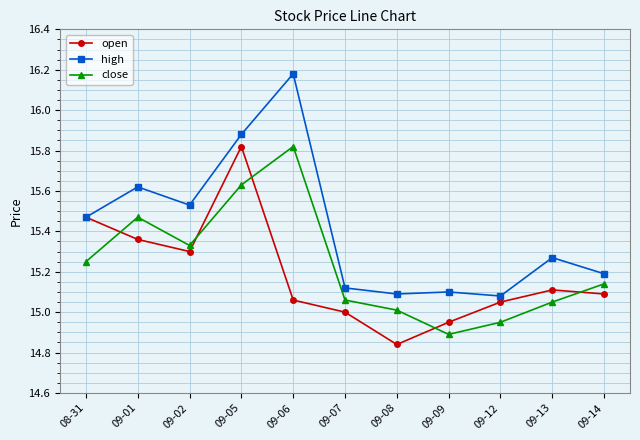

What position from the left is 09-05?

4